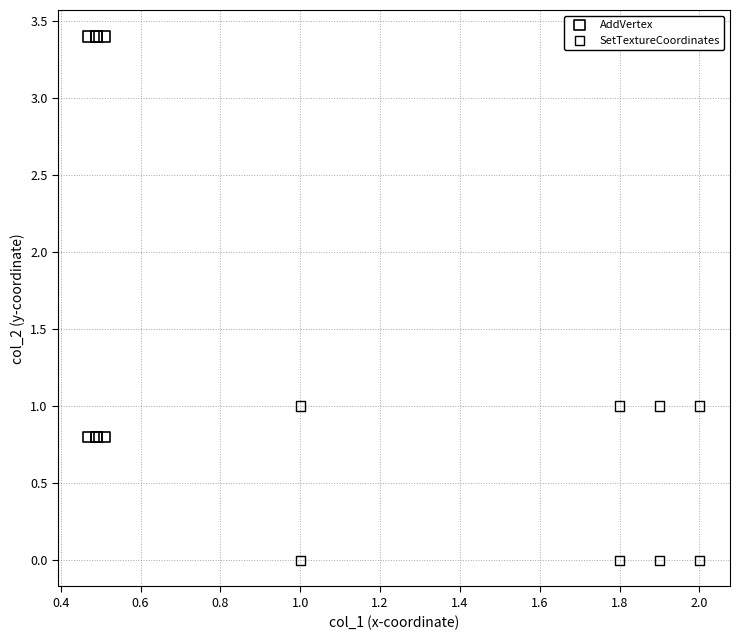

Which series reaches the minimum Y coordinate?

SetTextureCoordinates